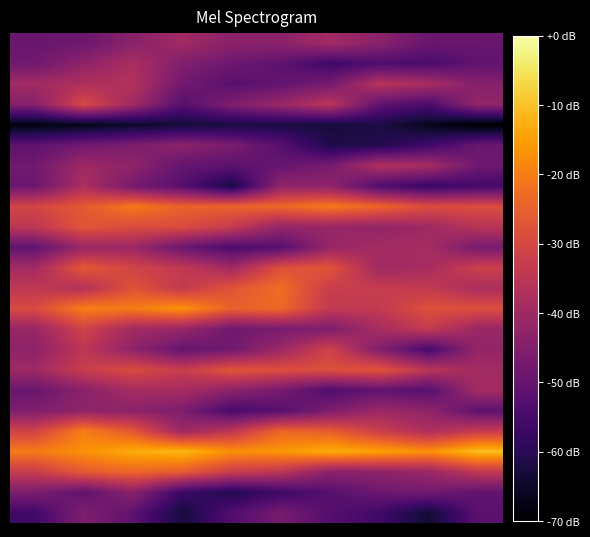

How many categories are shown in the chart?

10